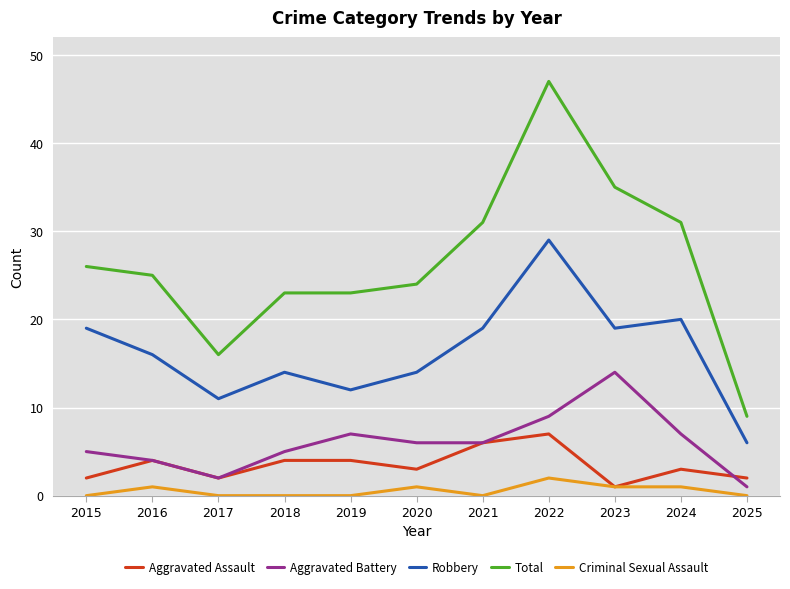

Reading left to right, extract all data points from this chart.

Aggravated Assault: 2015=2	2016=4	2017=2	2018=4	2019=4	2020=3	2021=6	2022=7	2023=1	2024=3	2025=2
Aggravated Battery: 2015=5	2016=4	2017=2	2018=5	2019=7	2020=6	2021=6	2022=9	2023=14	2024=7	2025=1
Robbery: 2015=19	2016=16	2017=11	2018=14	2019=12	2020=14	2021=19	2022=29	2023=19	2024=20	2025=6
Total: 2015=26	2016=25	2017=16	2018=23	2019=23	2020=24	2021=31	2022=47	2023=35	2024=31	2025=9
Criminal Sexual Assault: 2015=0	2016=1	2017=0	2018=0	2019=0	2020=1	2021=0	2022=2	2023=1	2024=1	2025=0